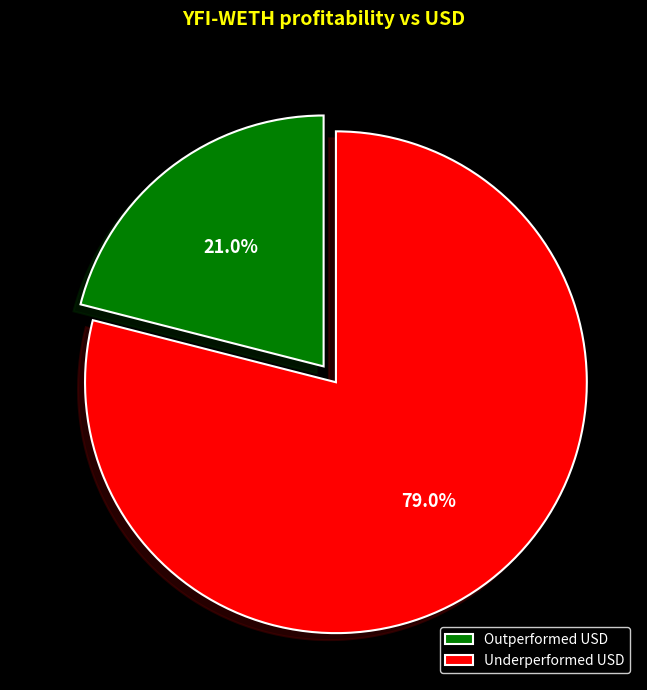

Combined, what portion of the pie is Outperformed USD and Underperformed USD?

100.0%